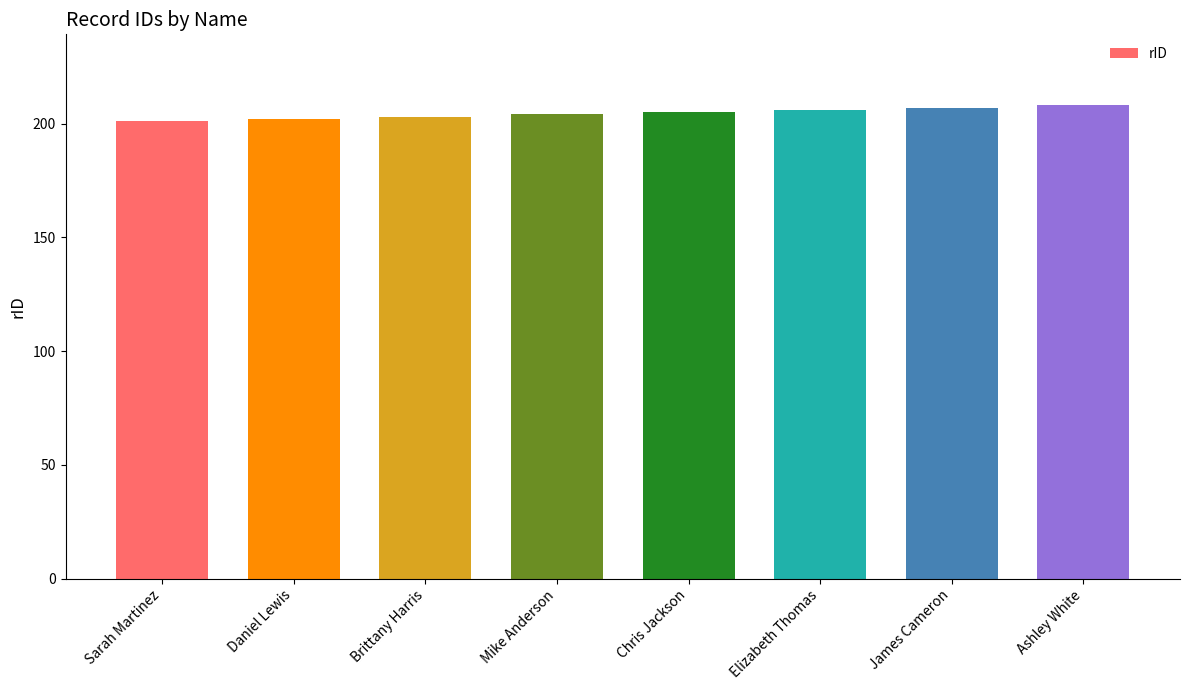

The value at Daniel Lewis is 130. True or false?

False